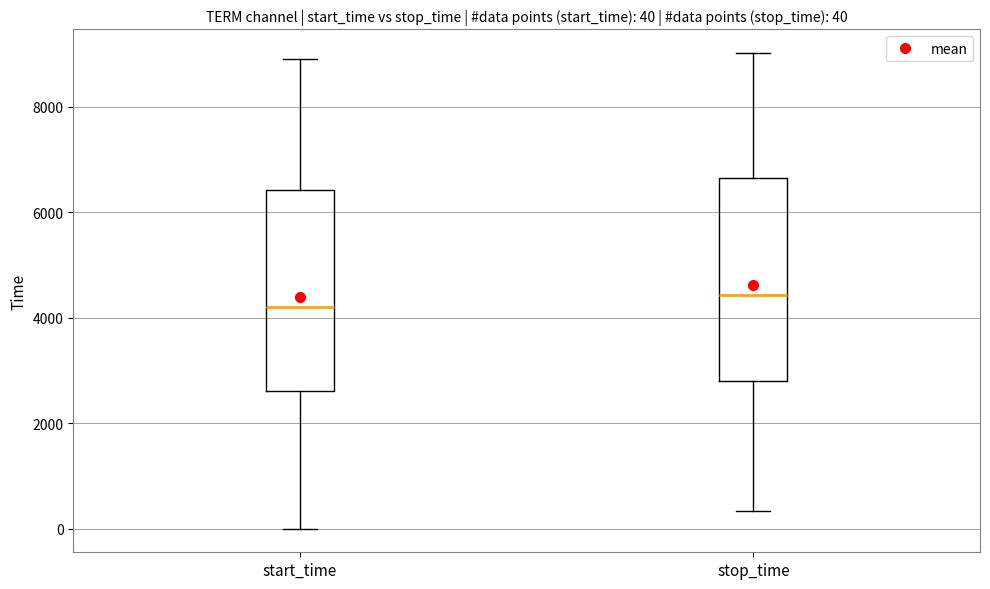

Which box's median line is the highest?

stop_time